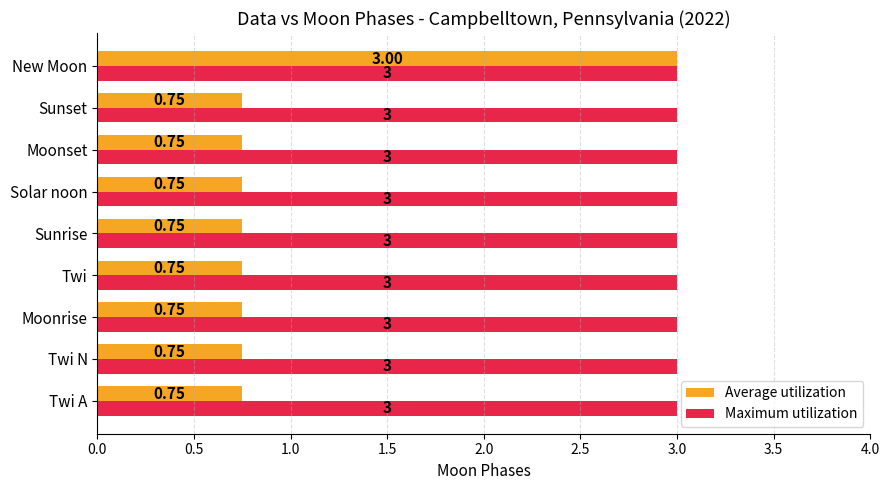

List the series in order of their overall mean, lowest first.

Average utilization, Maximum utilization